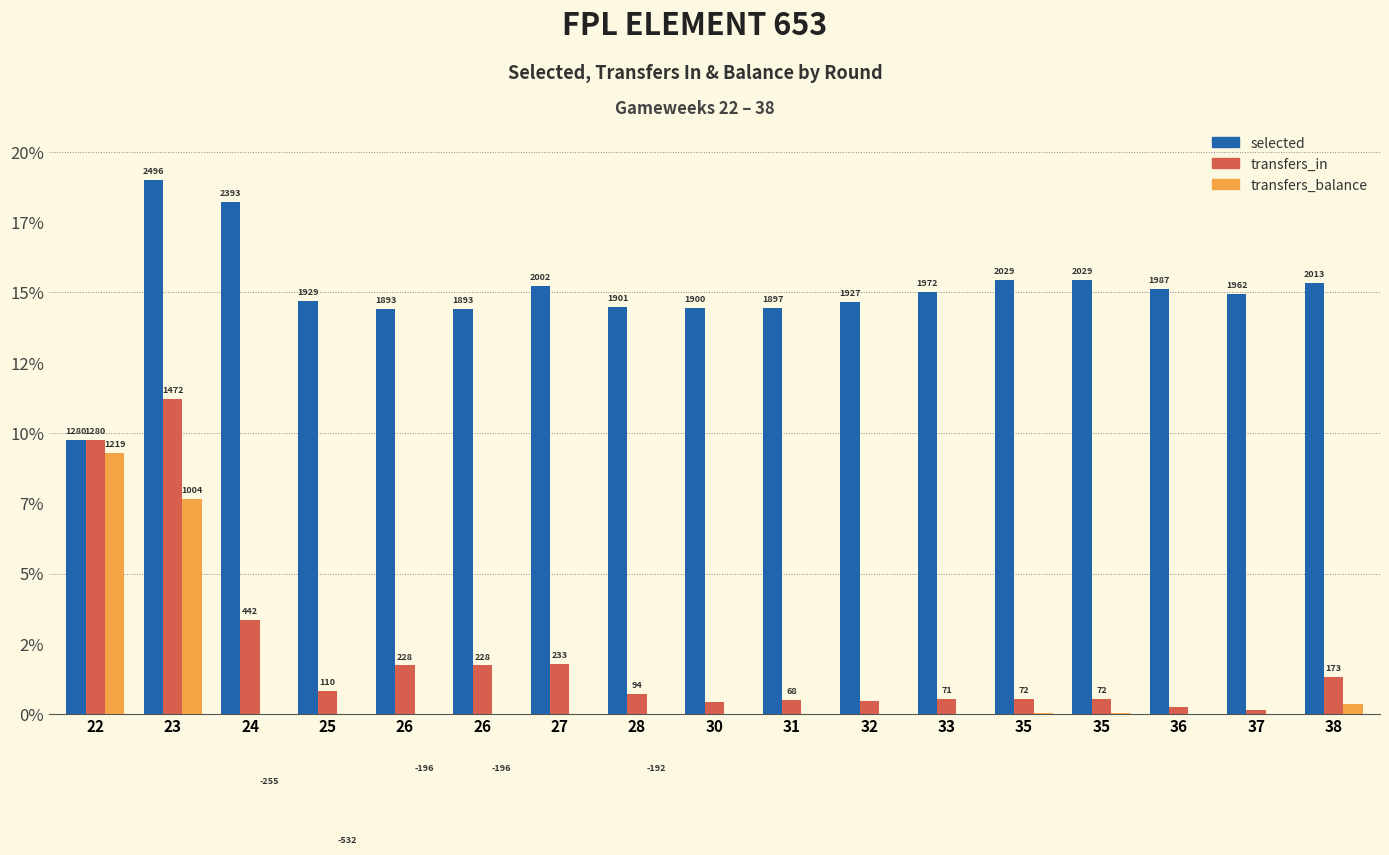

What is the lowest value of the selected series?

9.7